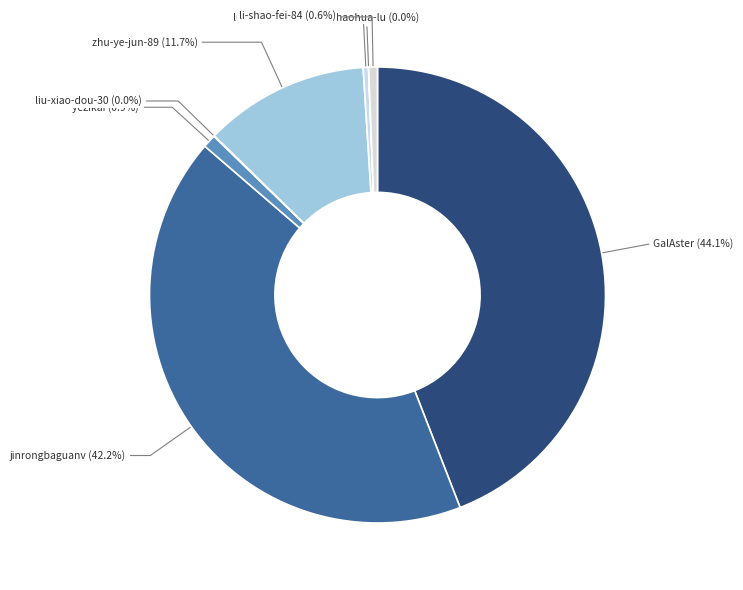

To the nearest percent, what is the difference between the largest and smallest slice percentages?

44%